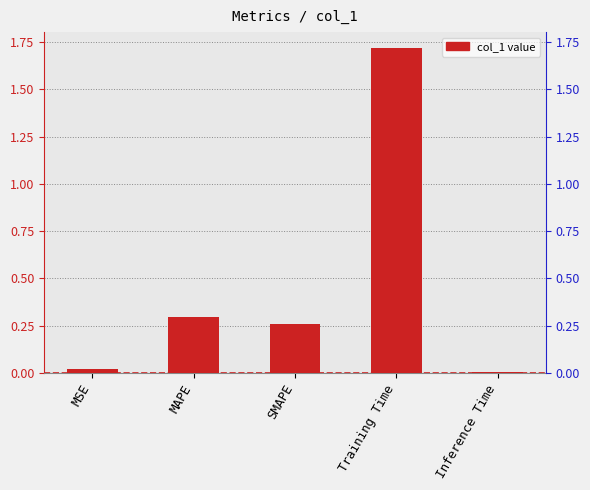

Is it true that the value at MAPE is 0.2?

False